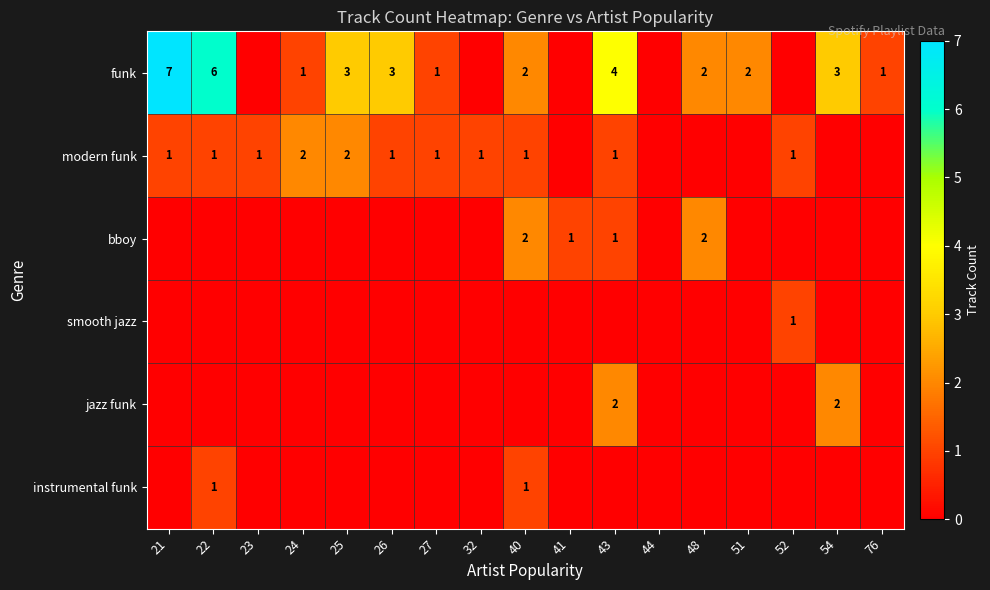

Is it true that bboy equals 0 at 41?

False